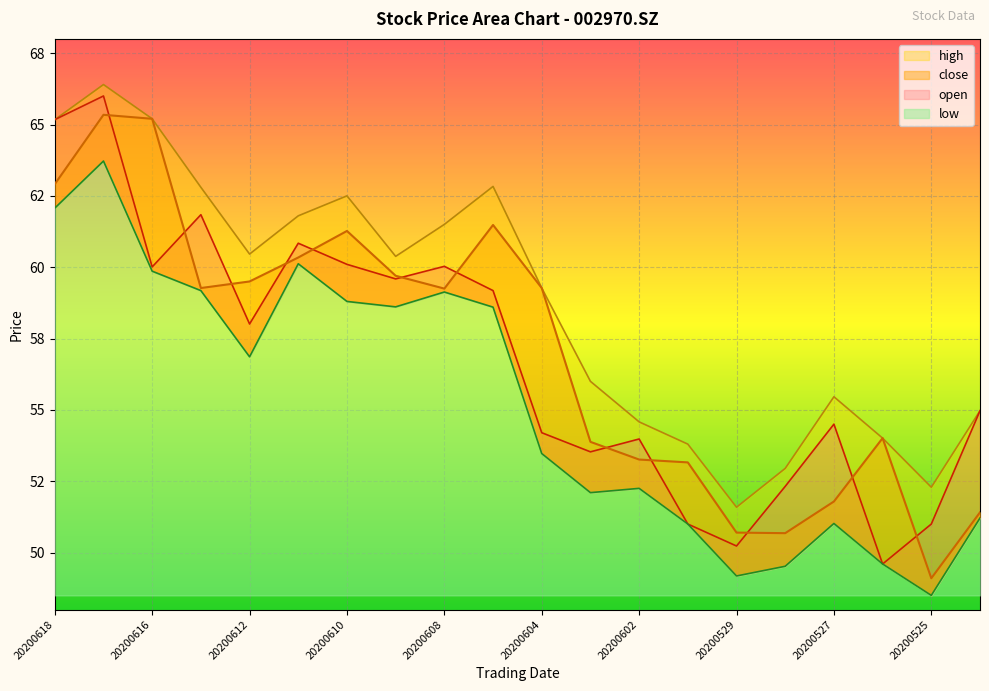

What is the difference between the maximum and second lowest values in the high series?

14.1